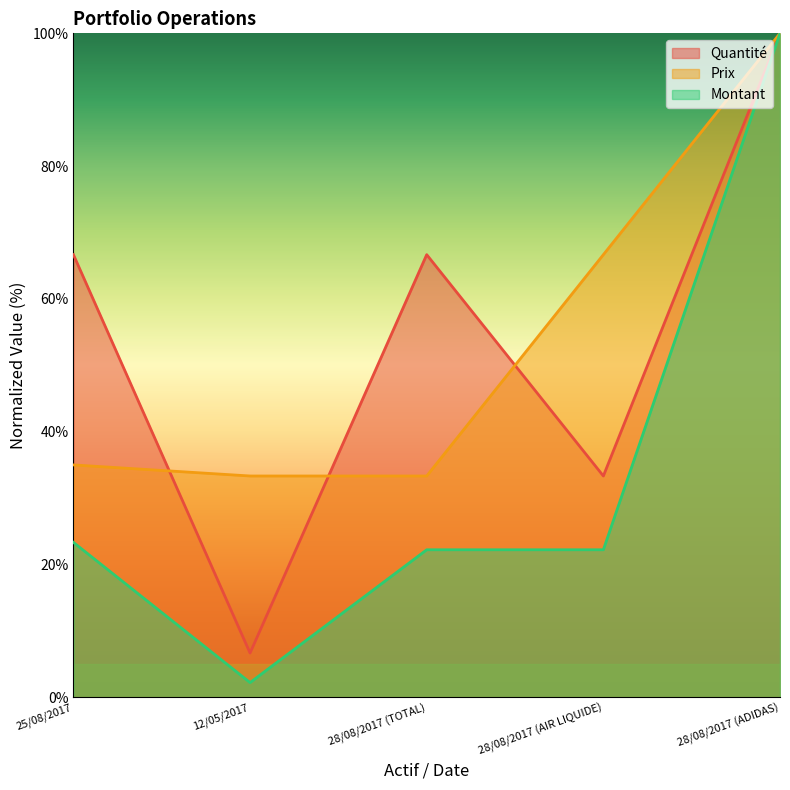

What are all the series names shown in the legend?

Quantité, Prix, Montant